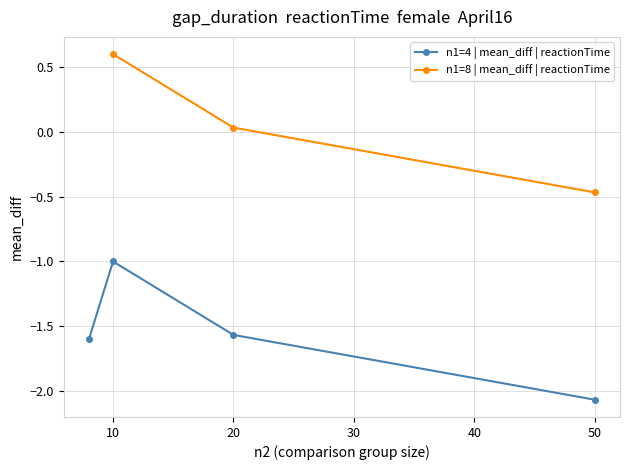

Which category has the highest value in the n1=4 | mean_diff | reactionTime series?

10